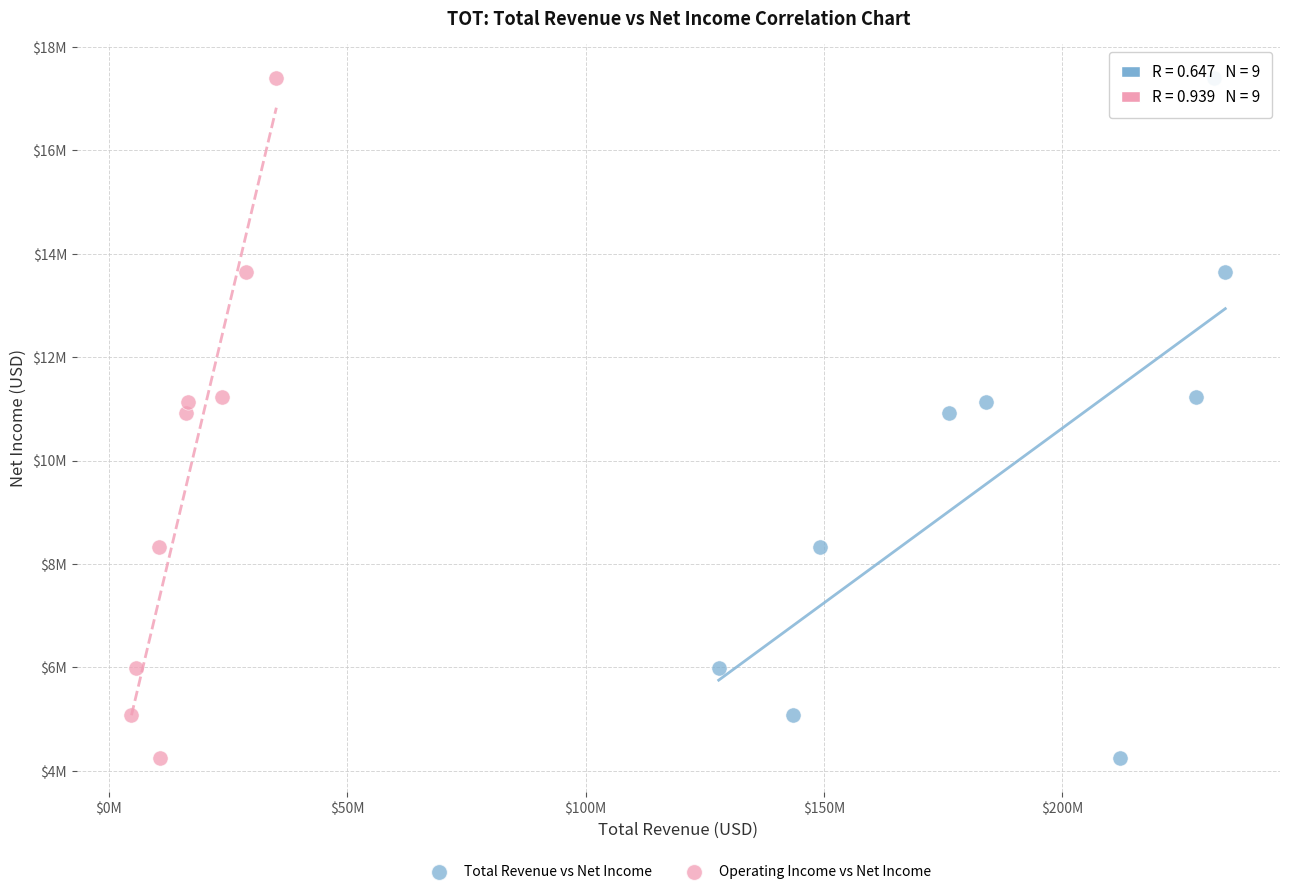

What are all the series names shown in the legend?

Total Revenue vs Net Income, Operating Income vs Net Income